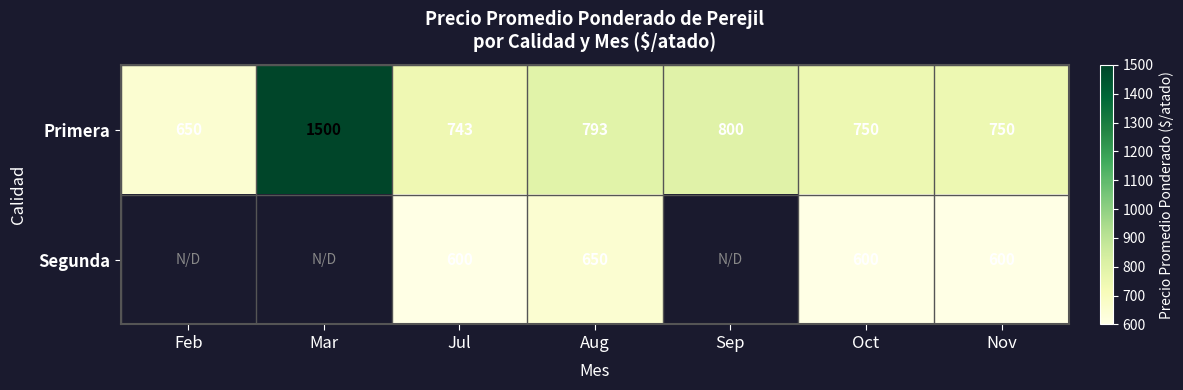

The Segunda series shows 238 at Oct. True or false?

False